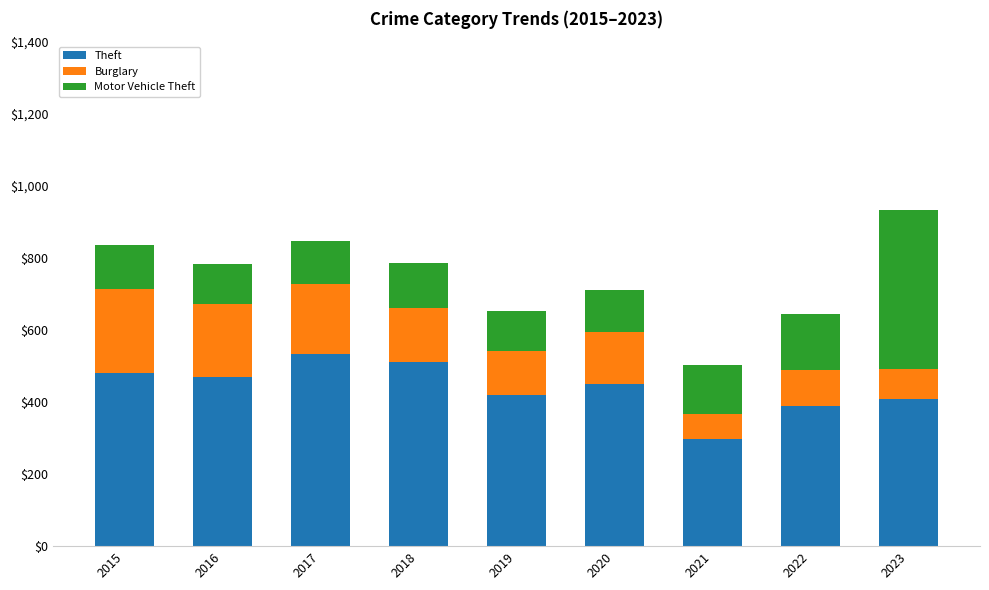

What is the highest value of the Theft series?

532